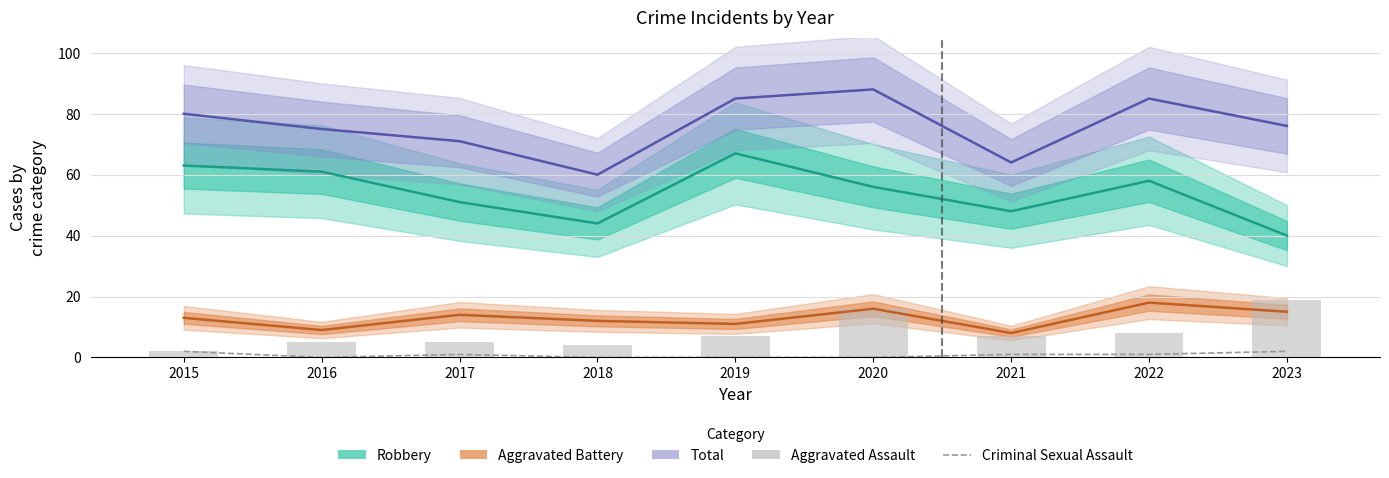

Reading right to left, extract all data points from this chart.

Robbery: 2023=40	2022=58	2021=48	2020=56	2019=67	2018=44	2017=51	2016=61	2015=63
Aggravated Battery: 2023=15	2022=18	2021=8	2020=16	2019=11	2018=12	2017=14	2016=9	2015=13
Total: 2023=76	2022=85	2021=64	2020=88	2019=85	2018=60	2017=71	2016=75	2015=80
Criminal Sexual Assault: 2023=2	2022=1	2021=1	2020=0	2019=0	2018=0	2017=1	2016=0	2015=2
Aggravated Assault: 2023=19	2022=8	2021=7	2020=16	2019=7	2018=4	2017=5	2016=5	2015=2